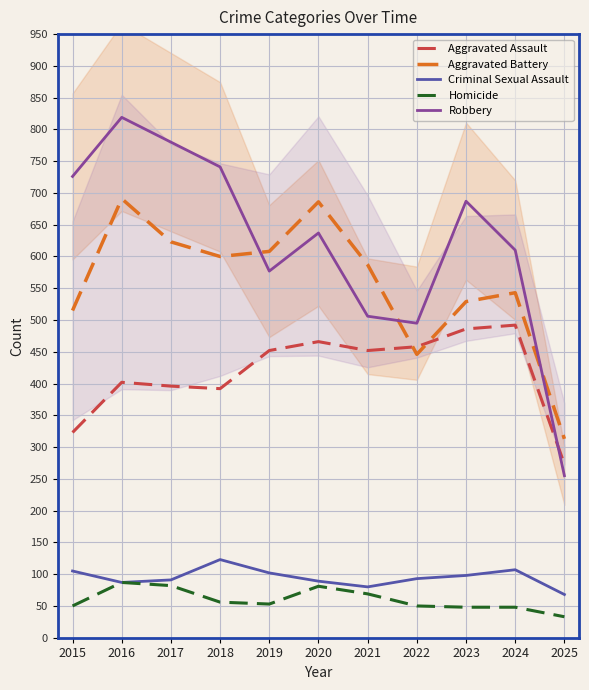

In Robbery, how many points are lower than both neighbors (excluding endpoints)?

2